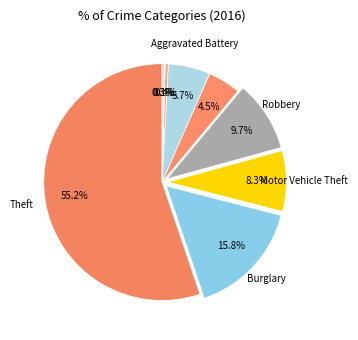

Which category has the biggest portion of the pie?

Theft